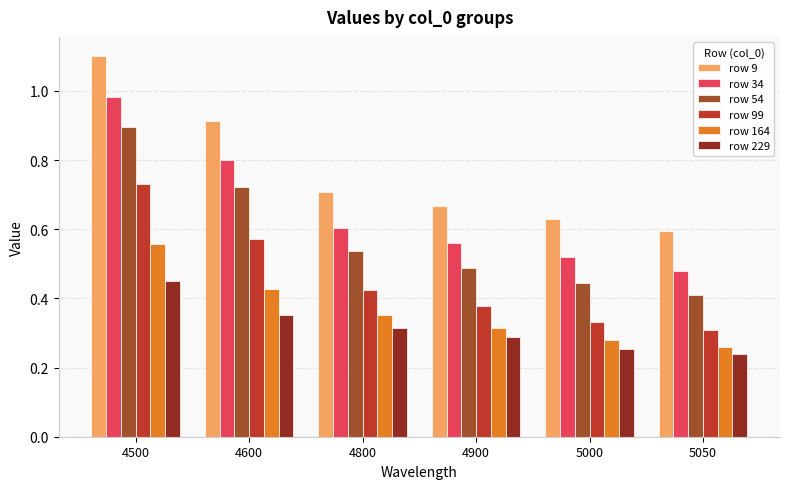

How many row 164 values are between 0 and 1?

6